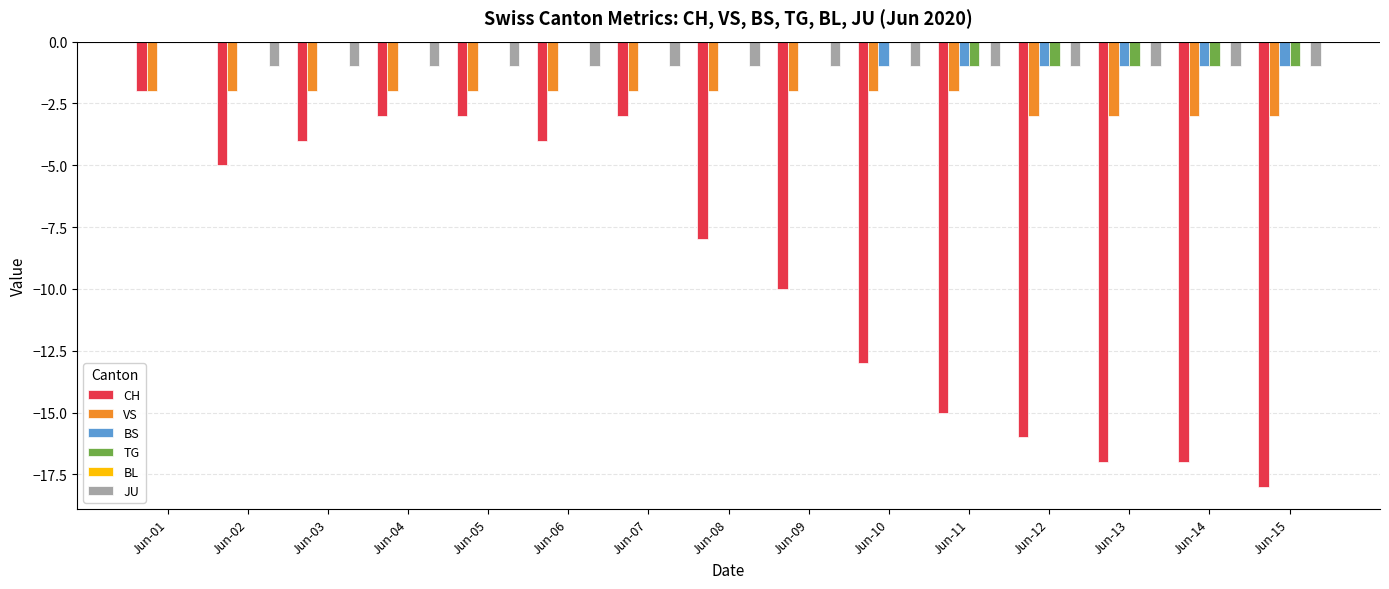

What is the sum of the VS values at Jun-04 and Jun-15?

-5